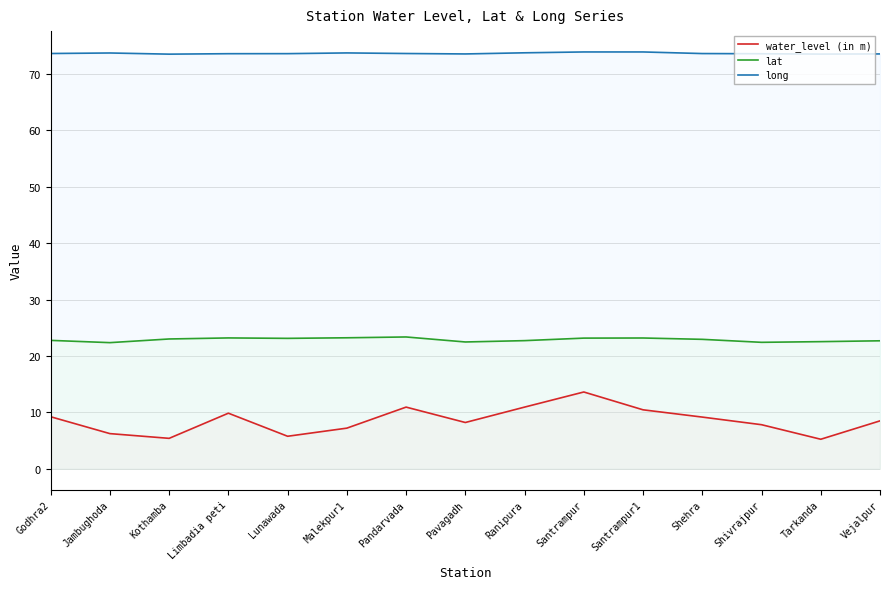

What is the difference between the highest and lowest values at Tarkanda?

68.3